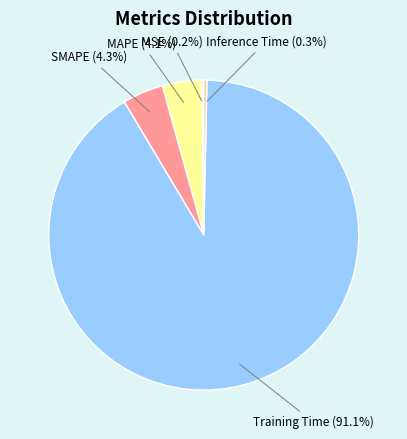

Which category accounts for the majority?

Training Time